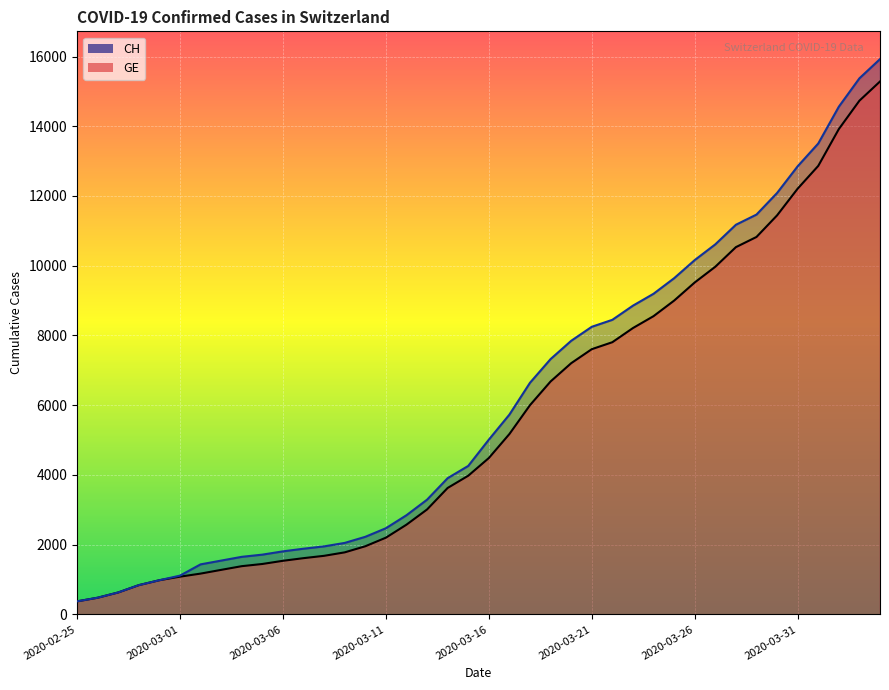

Rank the series by their average value, from highest to lowest.

CH, GE